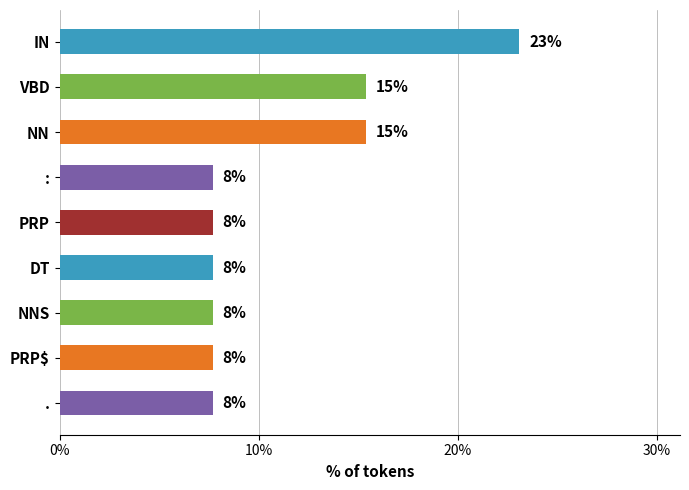

Does the chart contain any negative values?

No